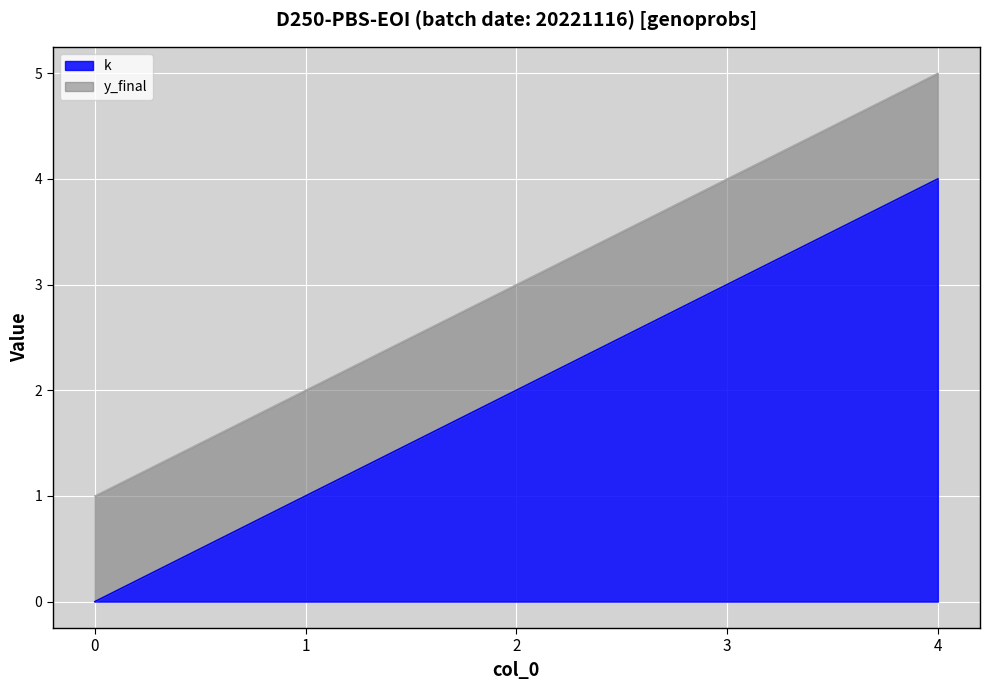

At which label does the data first exceed 2?

3